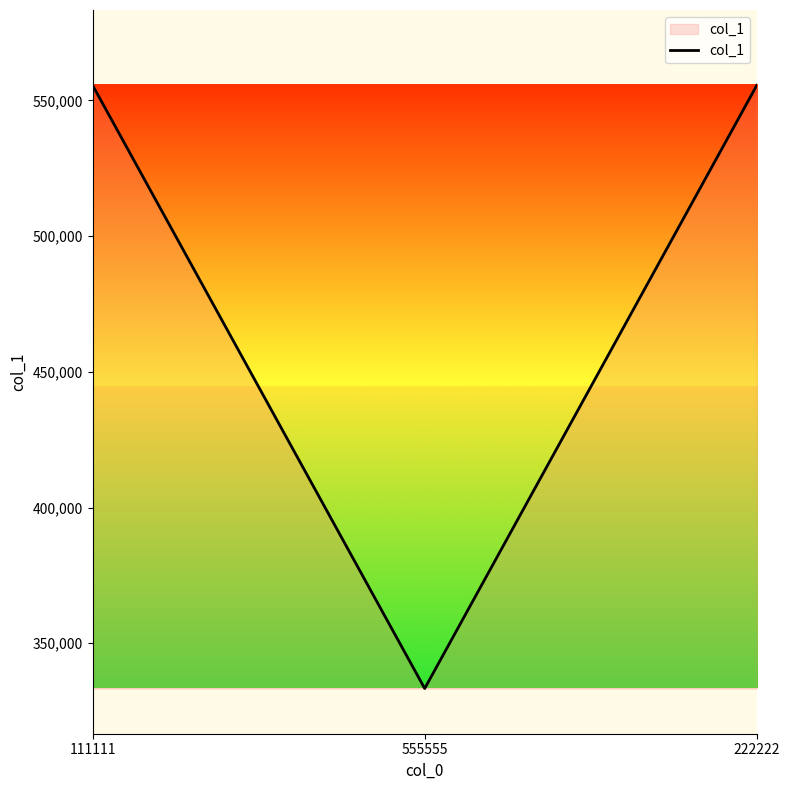

How many categories are shown in the chart?

3